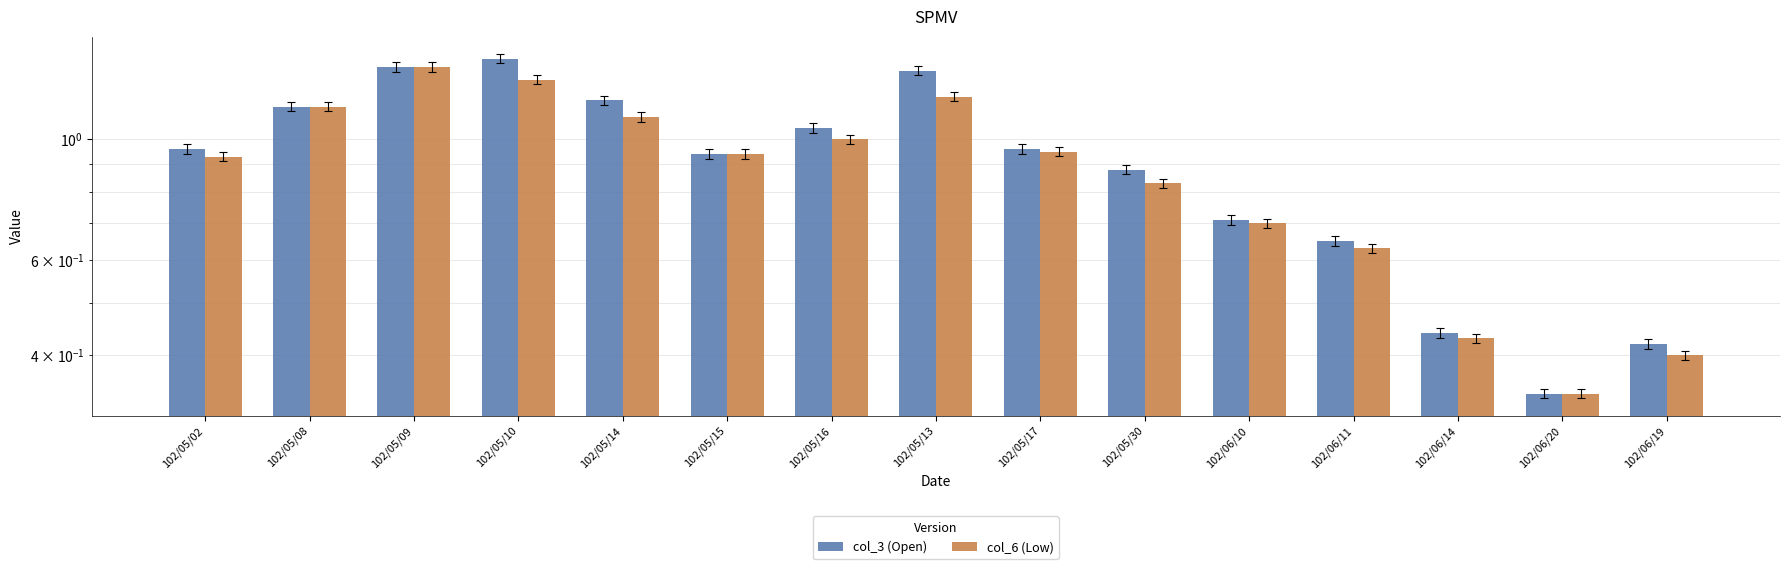

What is the label of the 3rd bar from the right?

102/06/14